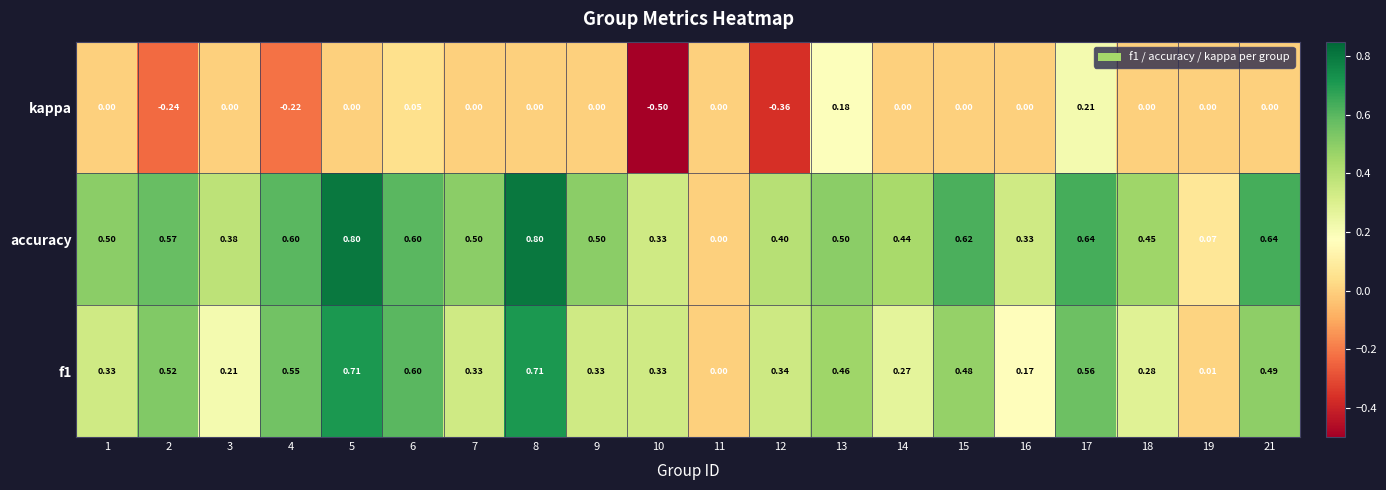

Which series has the widest spread of values?

accuracy